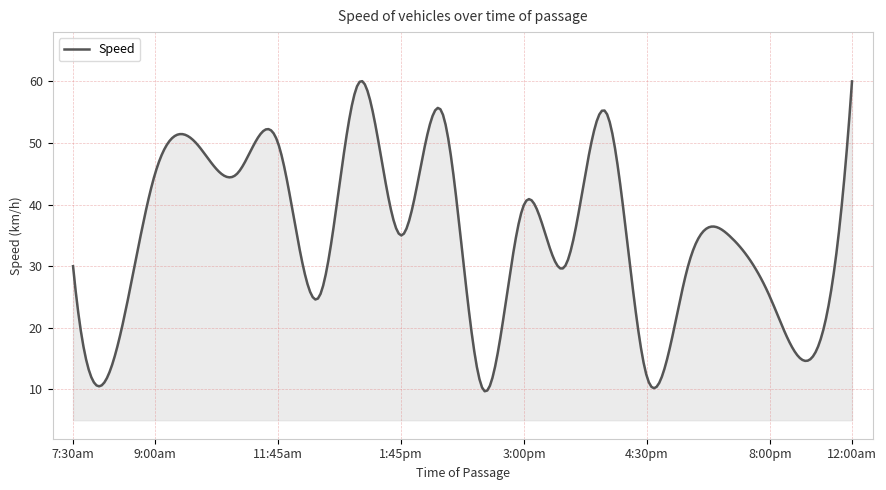

What is the smallest value displayed?

9.7